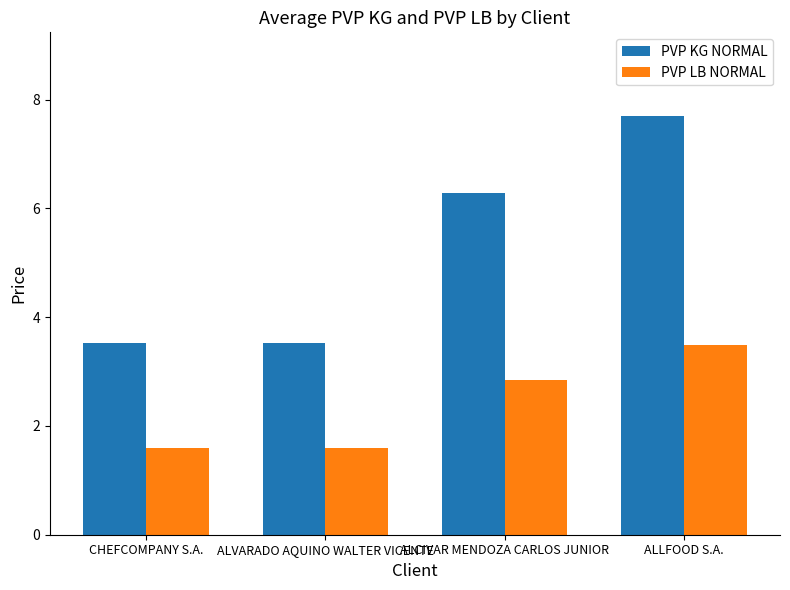

What is the value of the PVP LB NORMAL bar at the 3rd from the left?

2.9